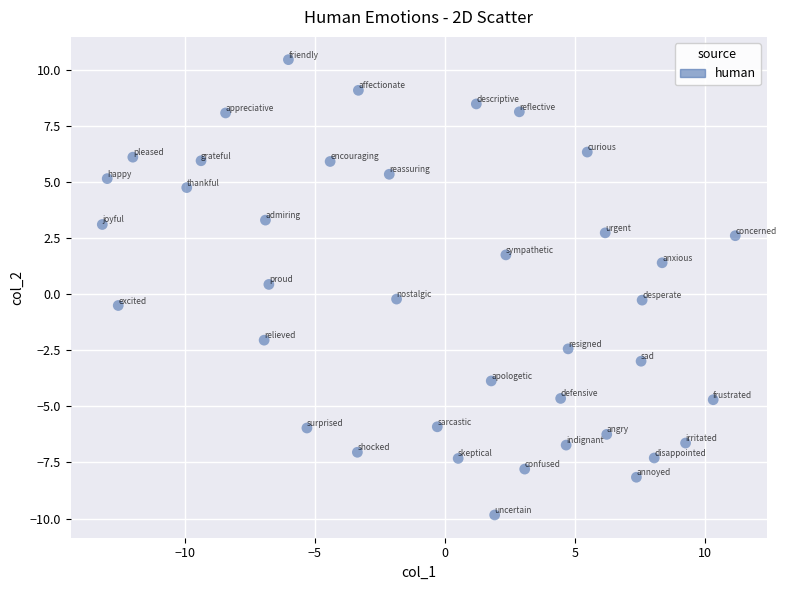

What is the range of X values (max minus min)?

24.4